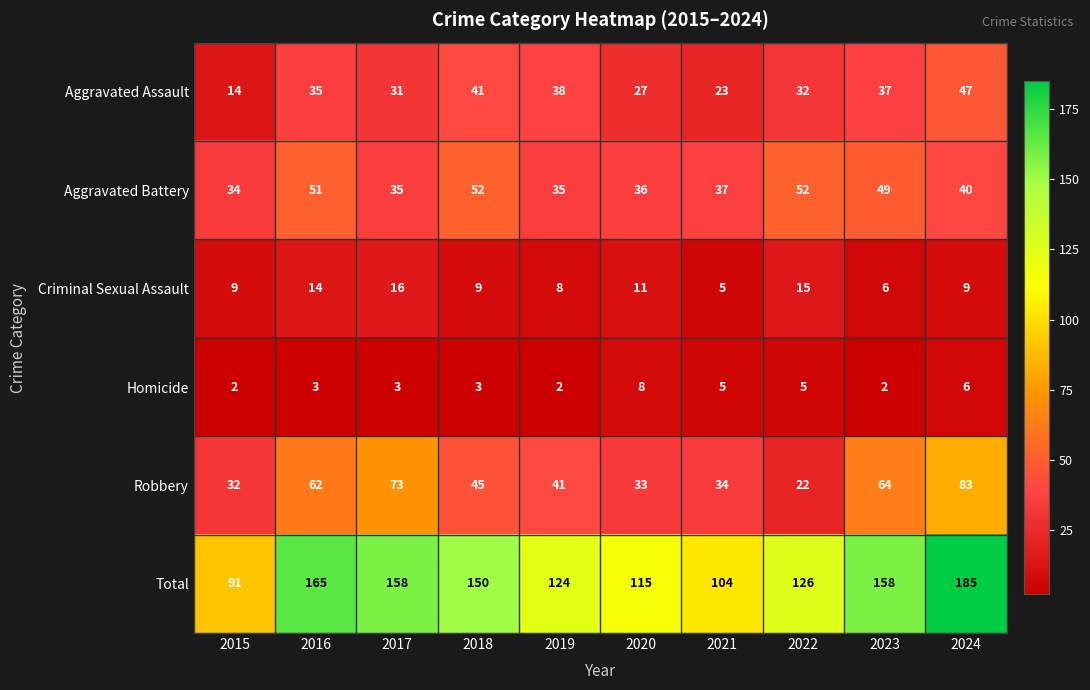

What is the minimum value shown in the chart?

2